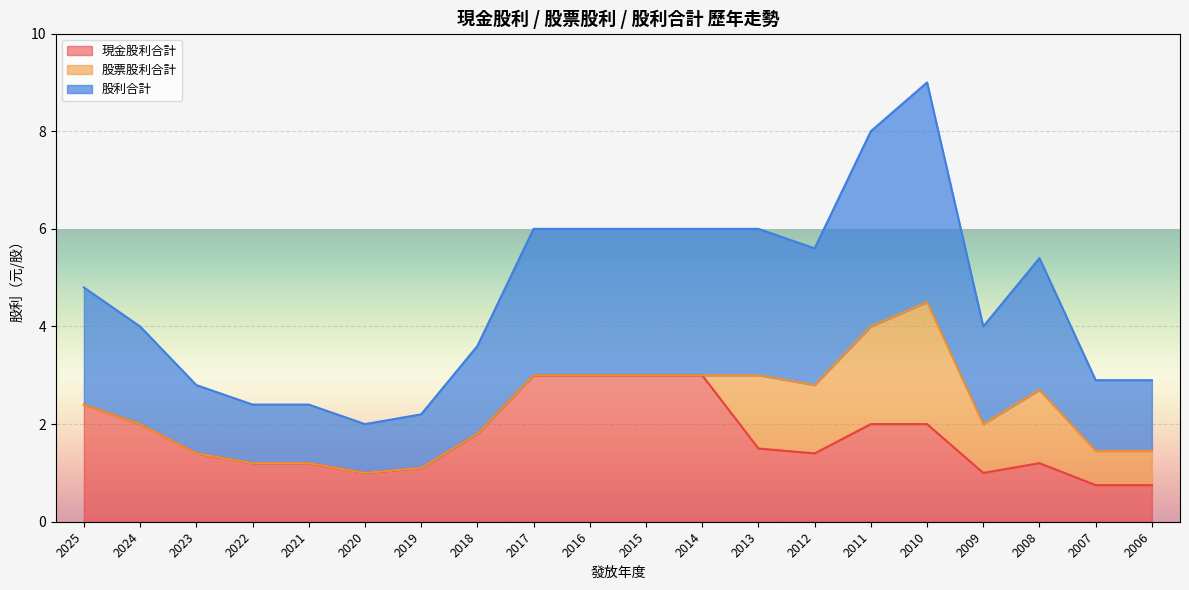

How many data points does each series have?

20